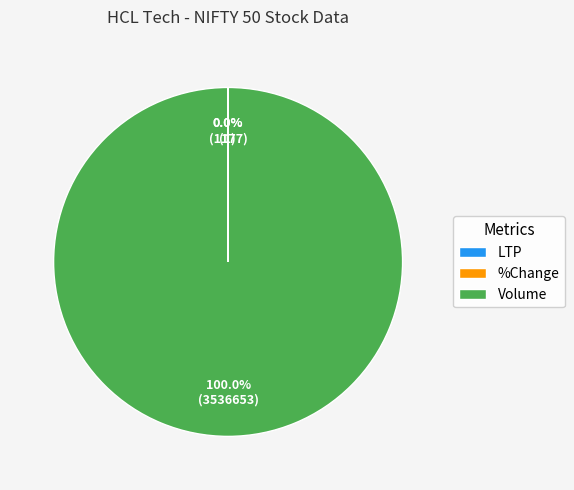

To the nearest percent, what percentage of the pie is Volume?

100%